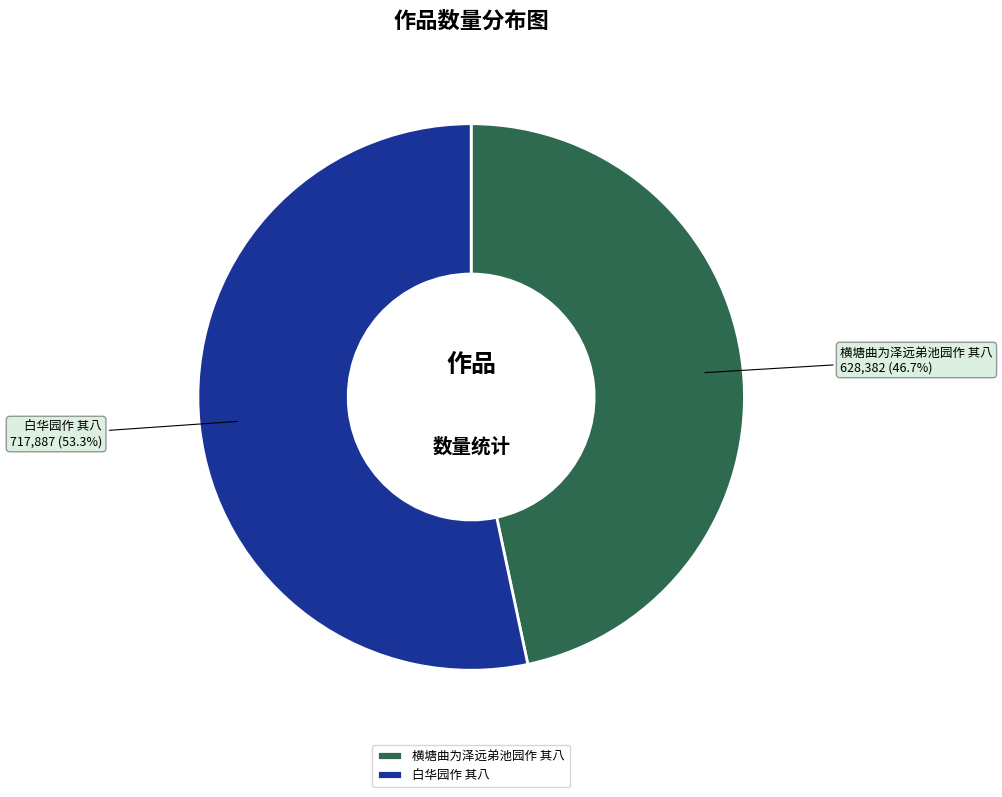

What percentage is NOT represented by 白华园作 其八?

46.7%